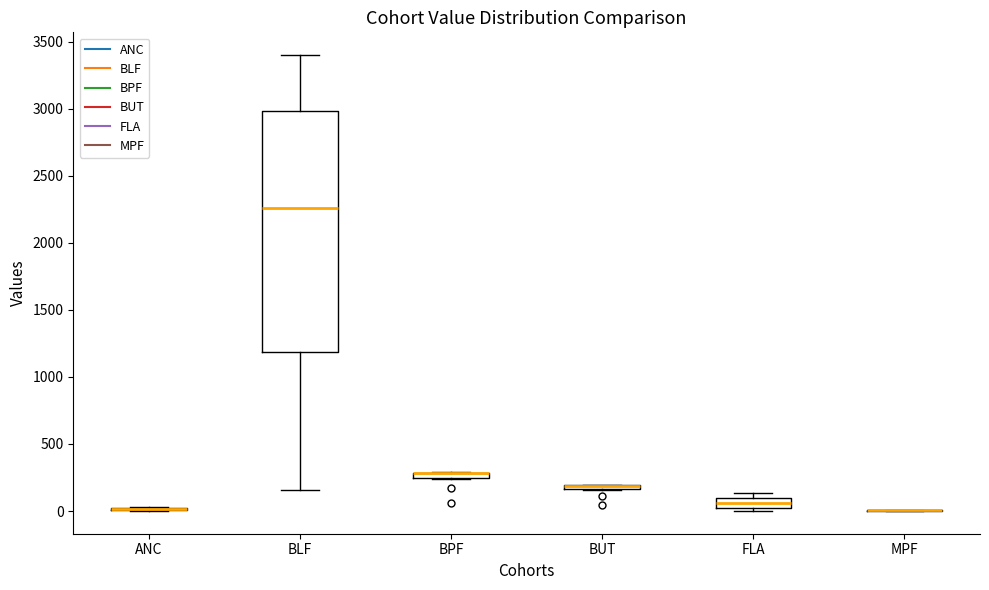

Where does the lower whisker of the box for BLF end on the y-axis? The values are not printed on the chart, so give them approximately, as read against the axis.

150